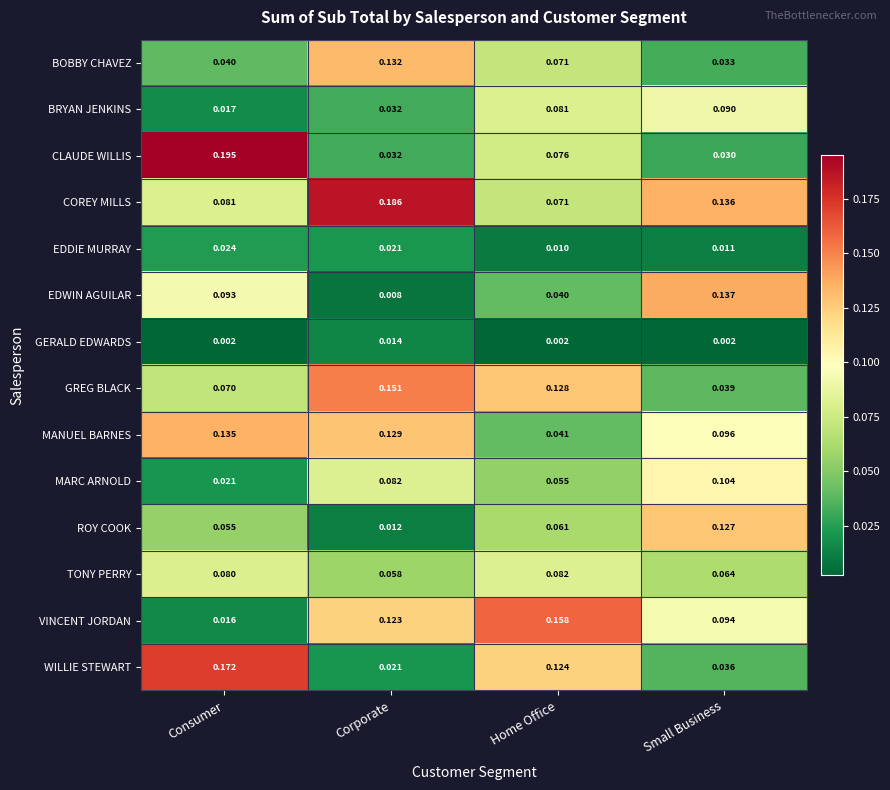

Which category has the lowest value in the ROY COOK series?

Corporate